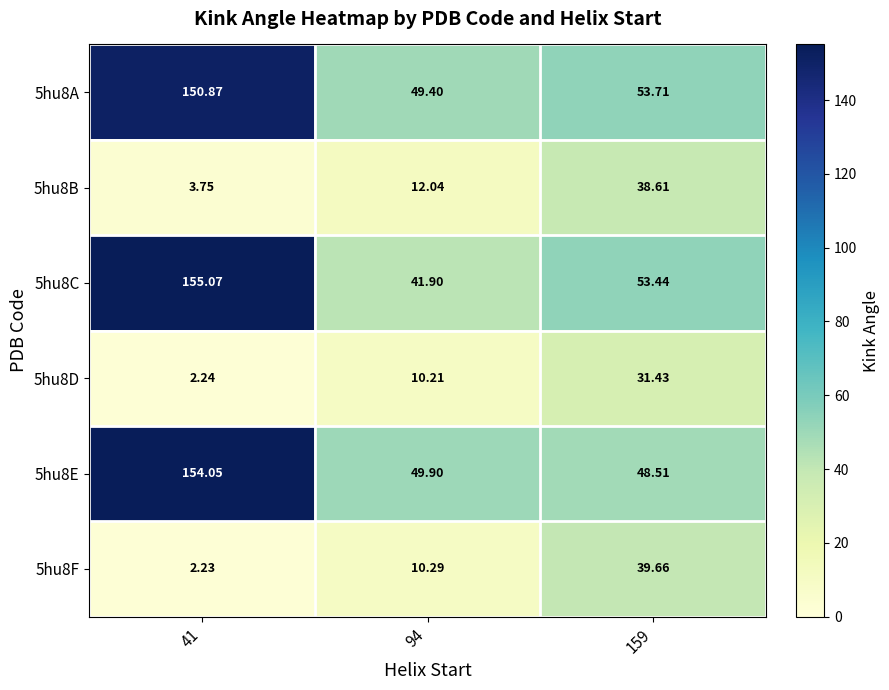

At how many categories does at least one series exceed 106?

1